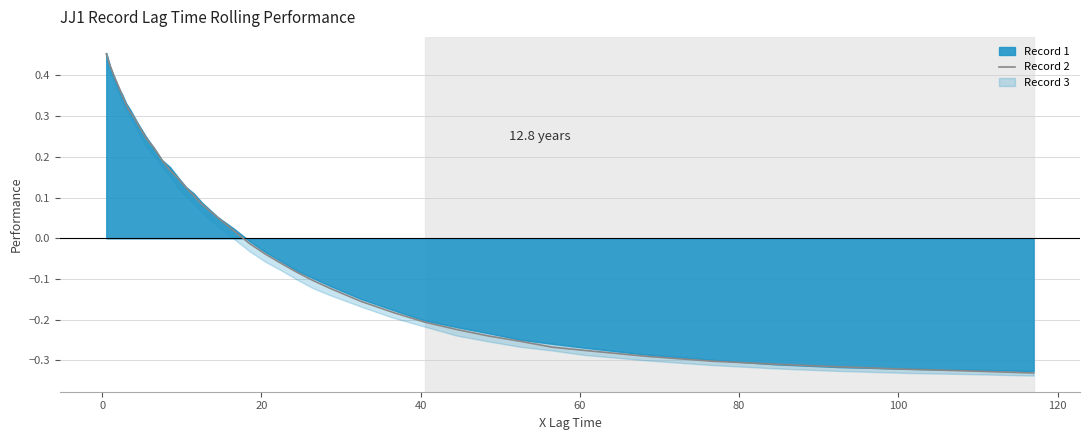

How many data points are less than 0?

21